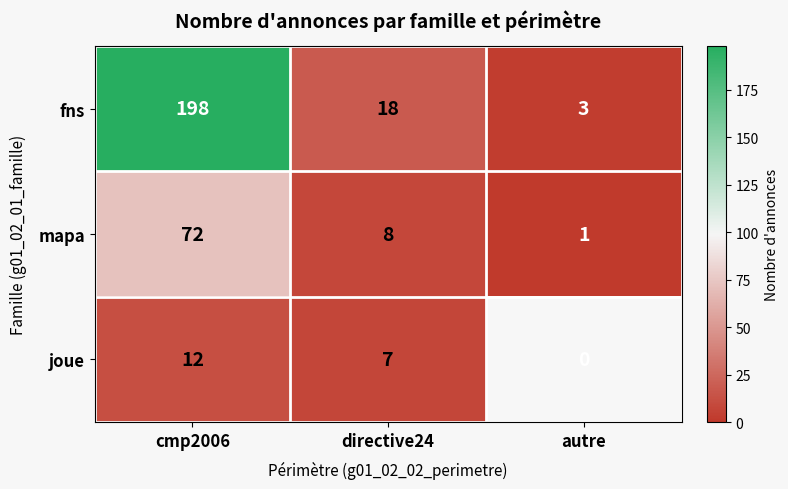

At which label does fns first exceed 18?

cmp2006